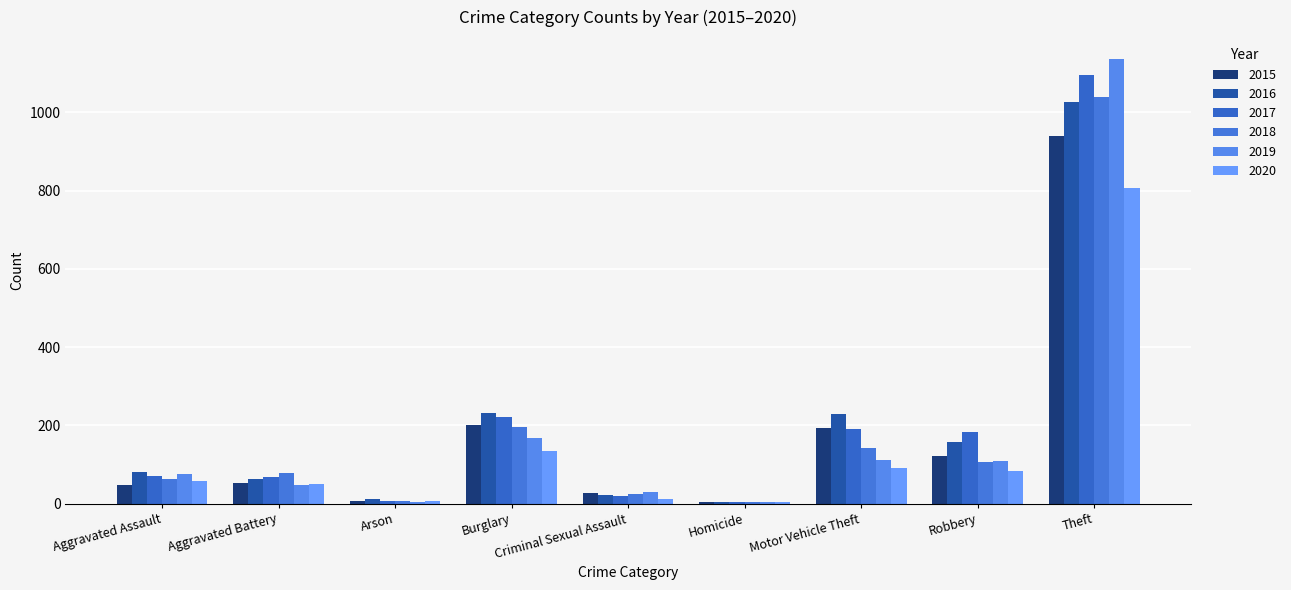

At how many categories does at least one series exceed 824?

1